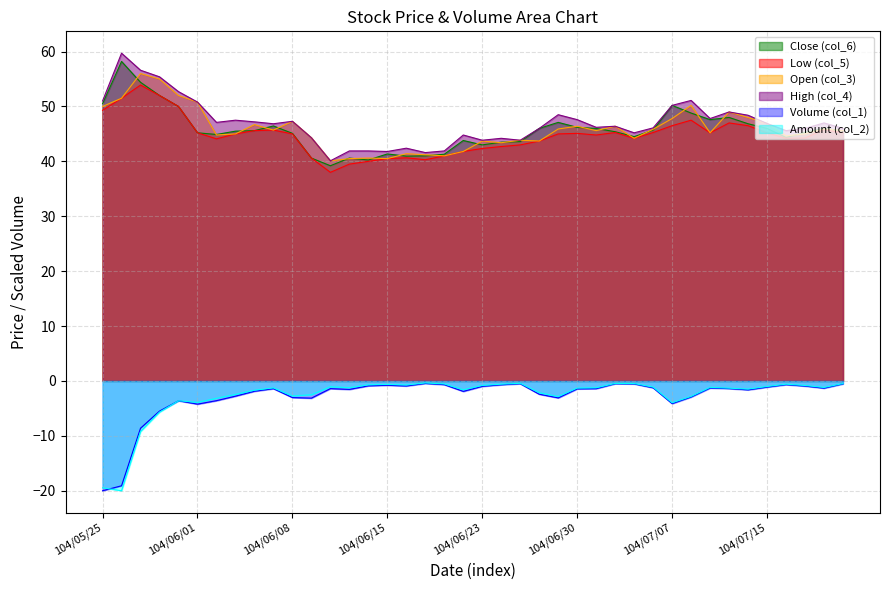

How many distinct data groups are displayed?

6